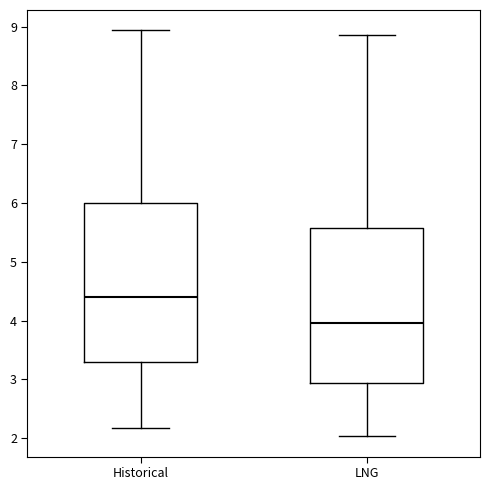

Reading left to right, transcribe this box plot: for each box, give where its median line is, the range the box spans, and where its two whiskers end, as read against the y-axis. The values are not printed on the chart, so give them approximately, as read against the axis.

Historical: median 4.4, box 3.3 to 6.0, whiskers 2.2 to 8.9
LNG: median 4.0, box 2.9 to 5.6, whiskers 2.0 to 8.9